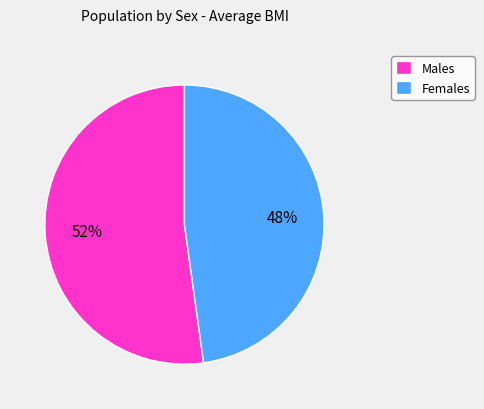

To the nearest percent, what percentage of the pie is Females?

48%